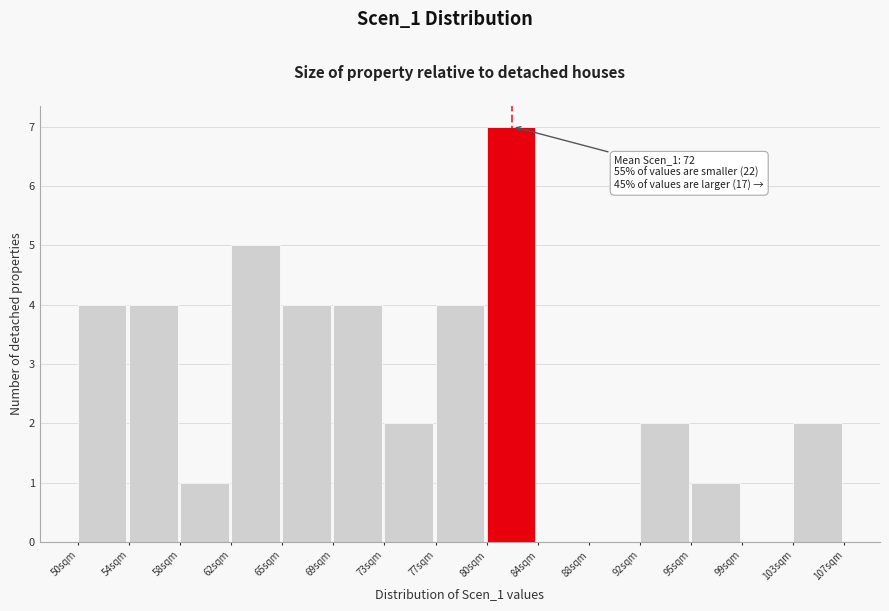

Over which range of the x-axis is the bar tallest?

80.5 to 84.0